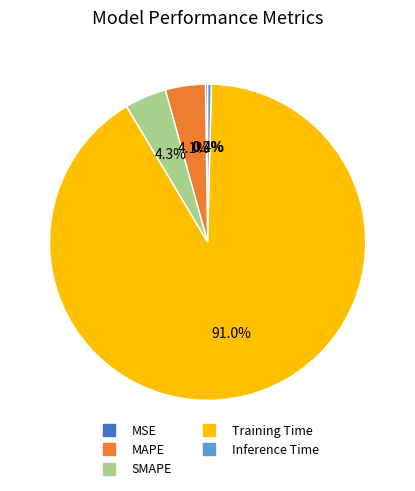

What is the majority slice?

Training Time